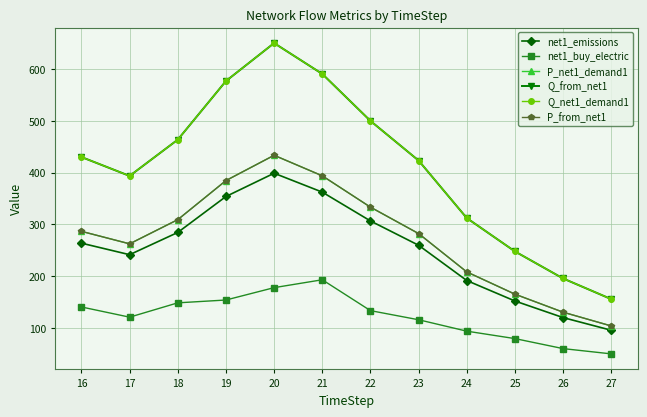

Does the chart have visible grid lines?

Yes